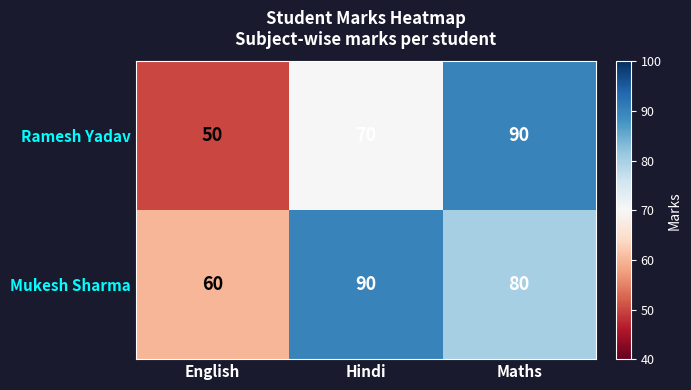

Rank the series by their average value, from highest to lowest.

Mukesh Sharma, Ramesh Yadav